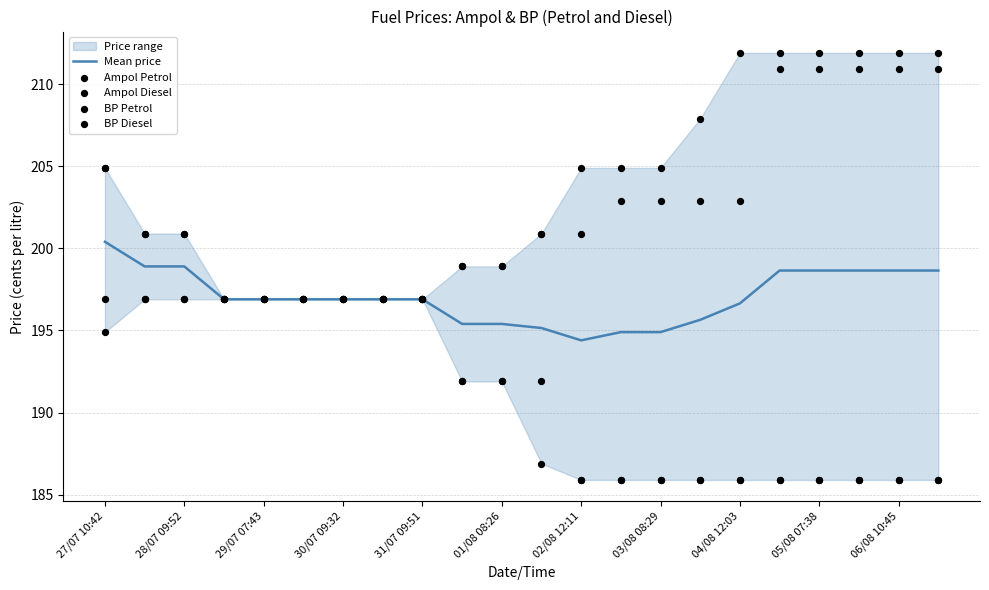

At how many categories does at least one series exceed 203?

11